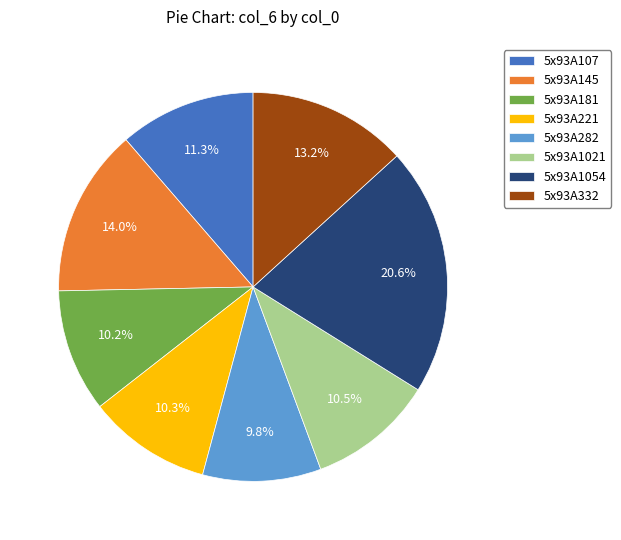

To the nearest percent, what is the difference between the largest and smallest slice percentages?

11%